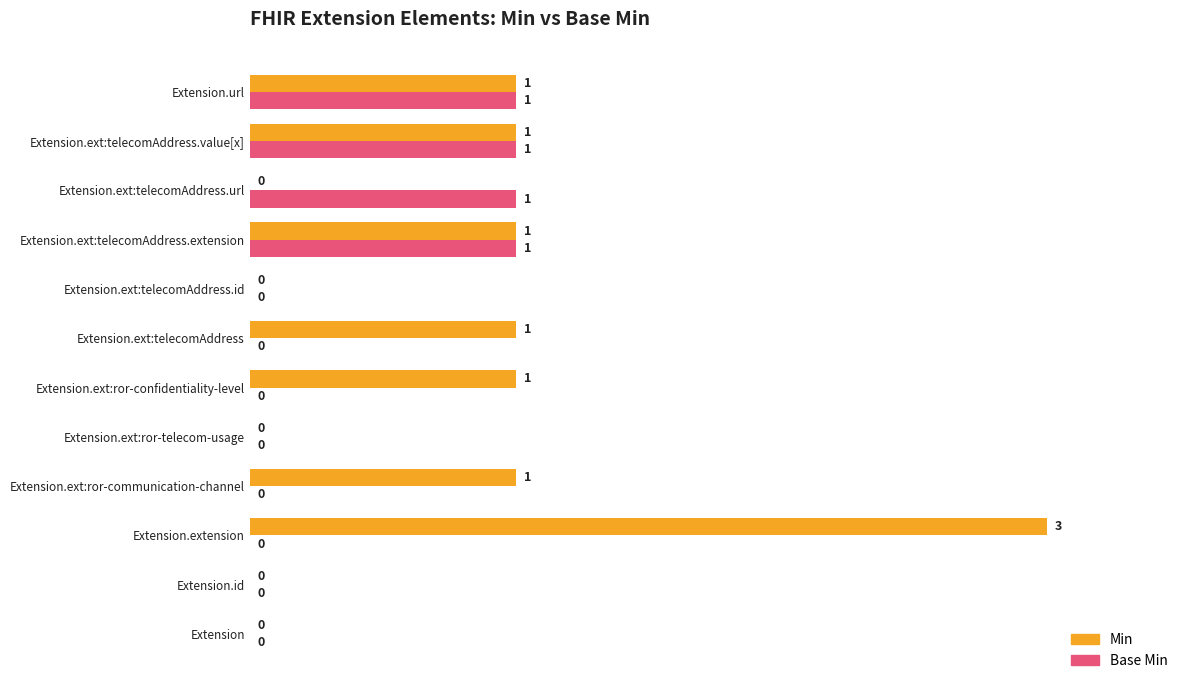

How many series are shown in this chart?

2